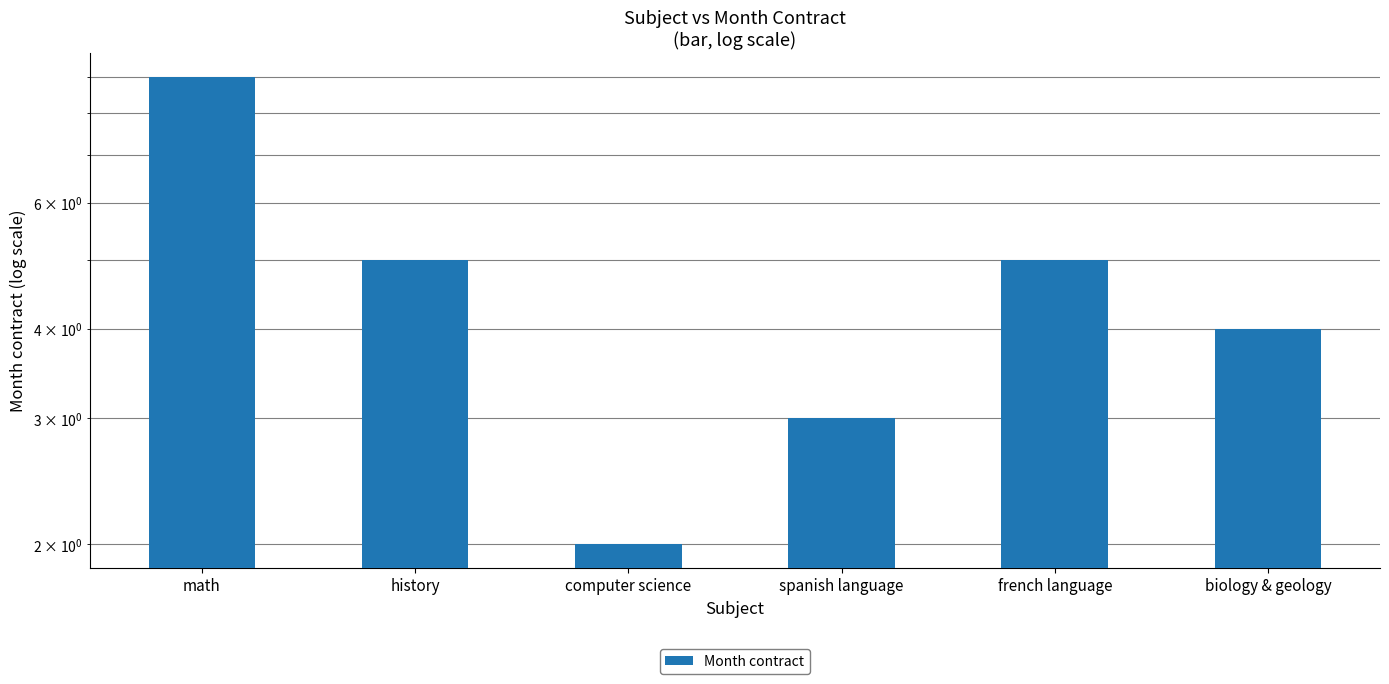

Reading left to right, list all the values displayed in this chart.

math=9	history=5	computer science=2	spanish language=3	french language=5	biology & geology=4